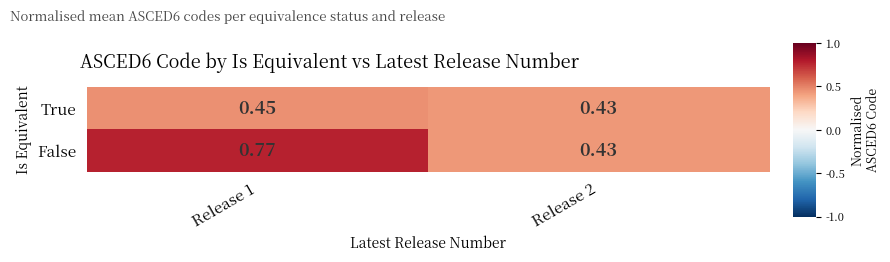

Rank the series by their average value, from highest to lowest.

False, True